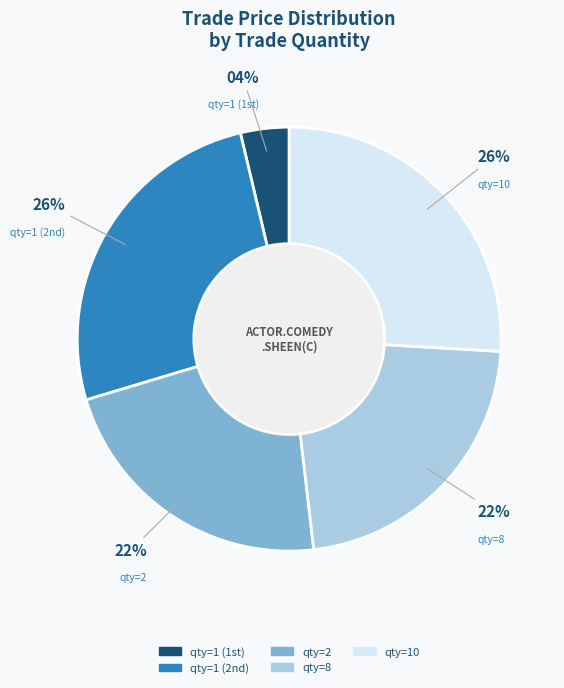

To the nearest percent, what is the difference between the largest and smallest slice percentages?

22%